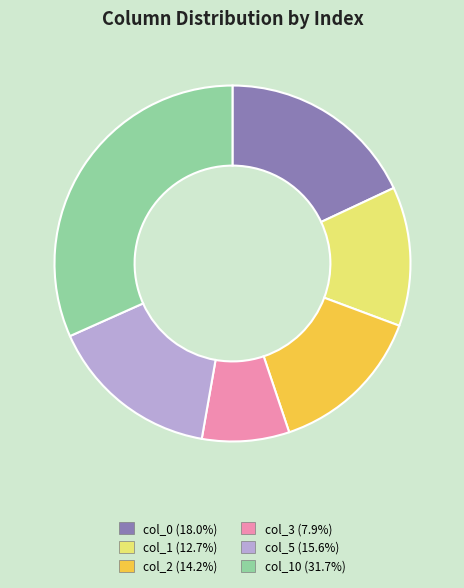

Is there any slice that represents more than half of the pie?

No